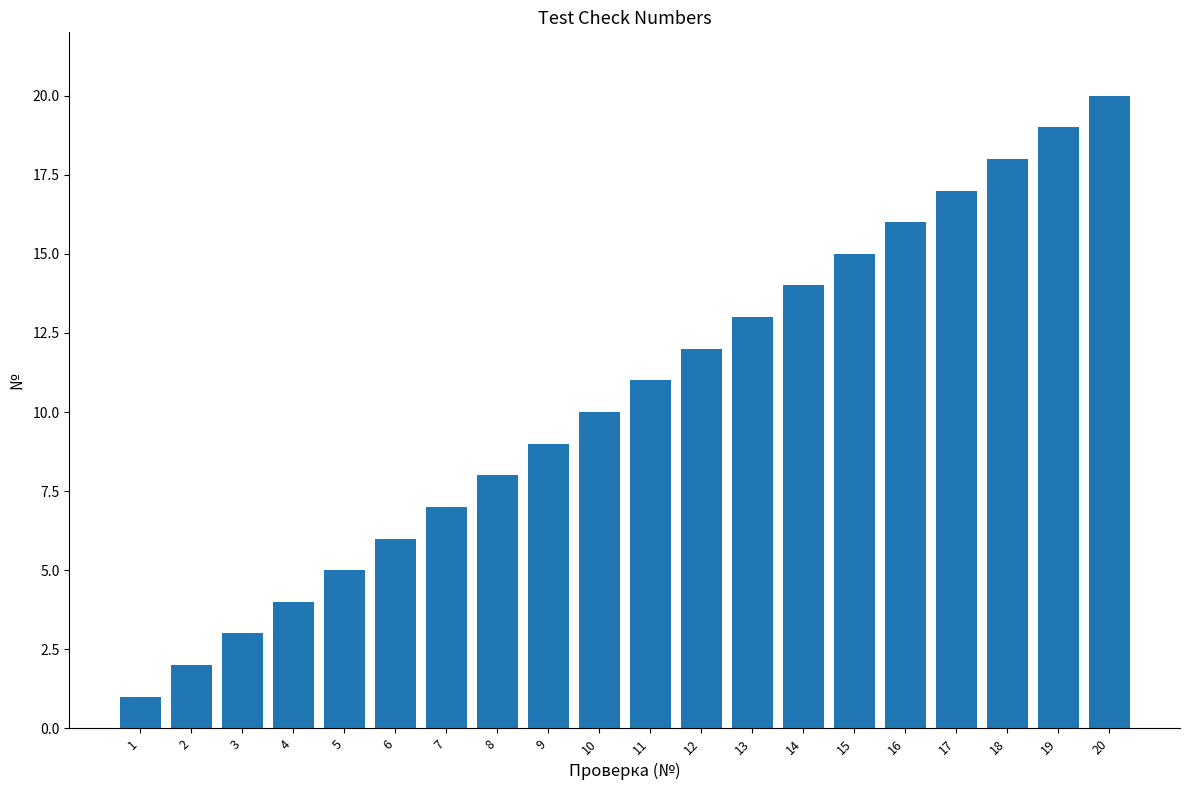

Reading left to right, extract all data points from this chart.

1	2	3	4	5	6	7	8	9	10	11	12	13	14	15	16	17	18	19	20